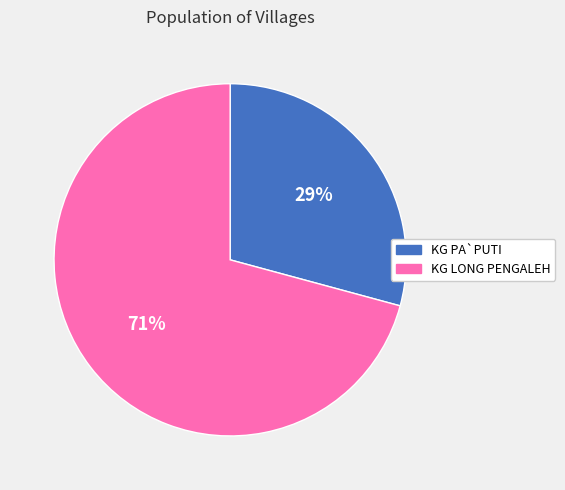

True or false: KG PA`PUTI accounts for 34% of the total.

False